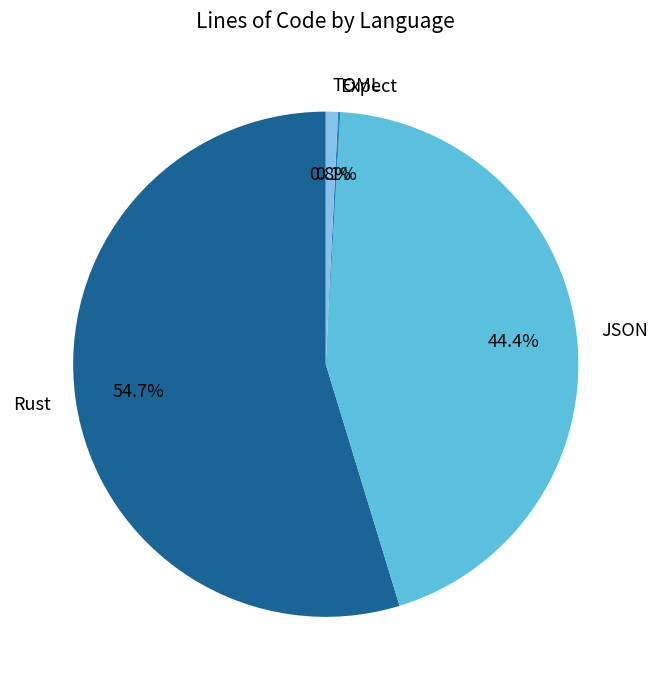

Between Rust and JSON, which is larger?

Rust